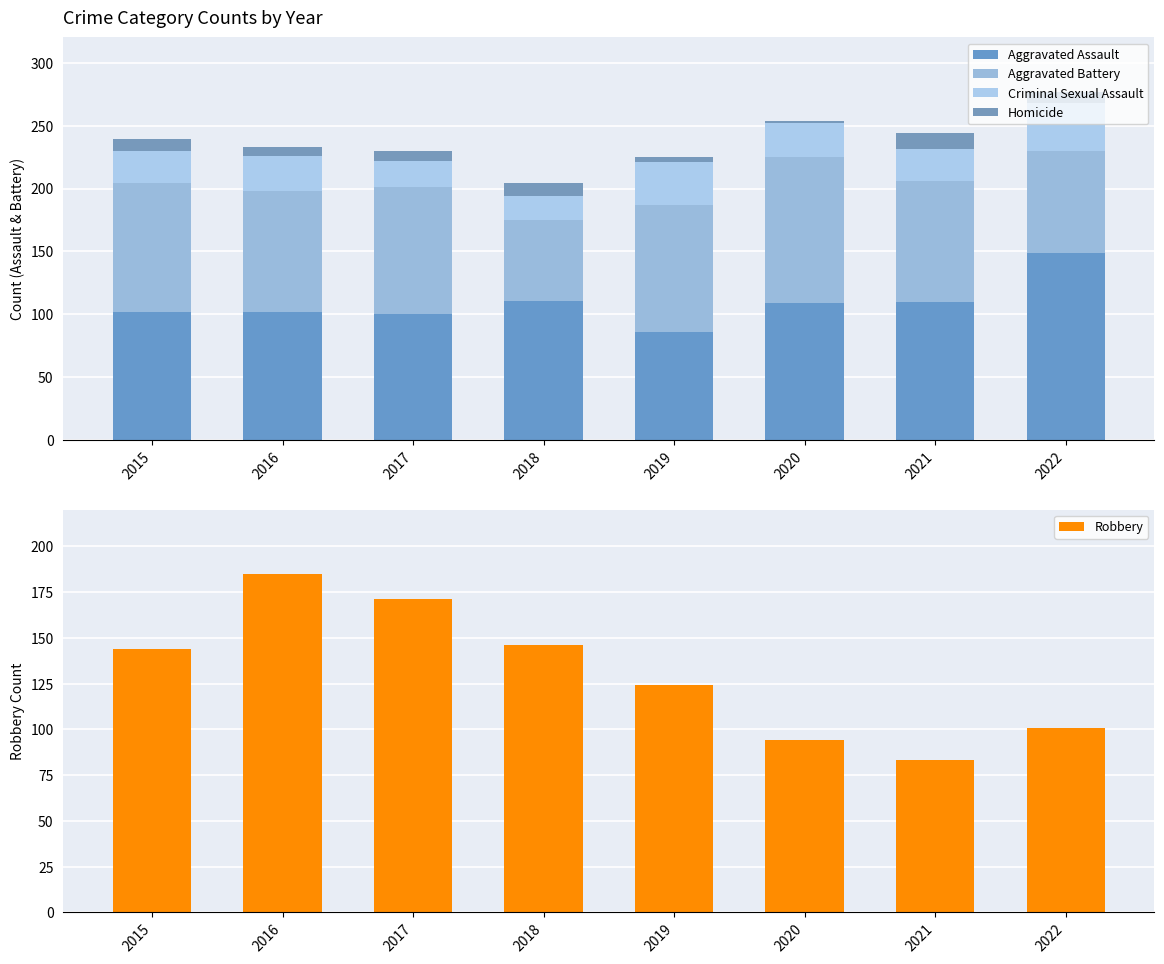

Where does the Homicide series first go above 9?

2018